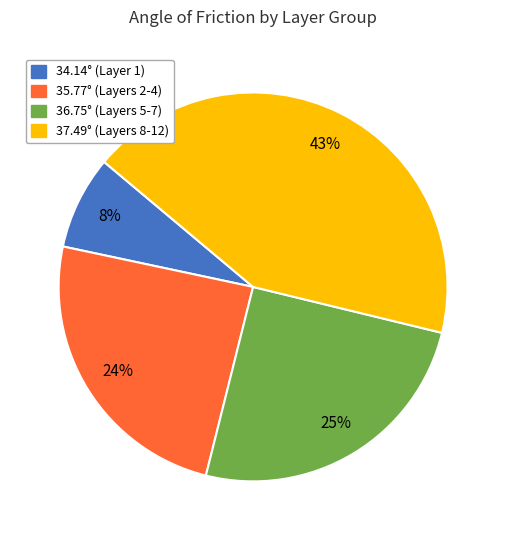

To the nearest percent, what is the difference between the largest and smallest slice percentages?

35%